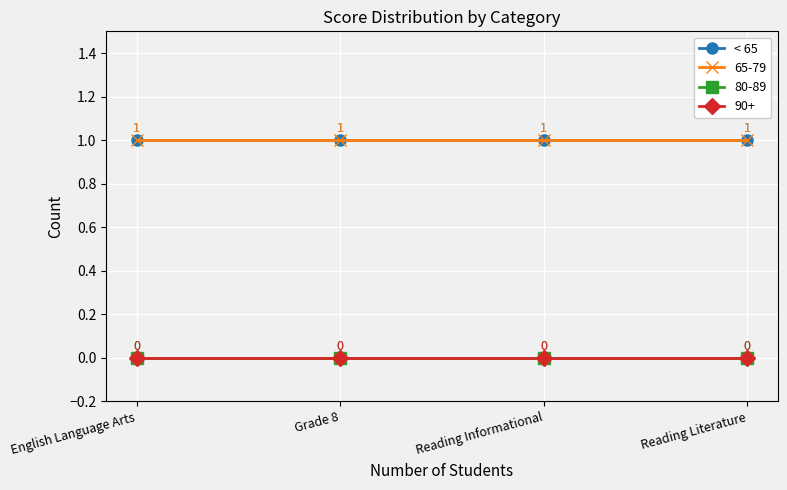

Is this an area chart (filled region under the line)?

No